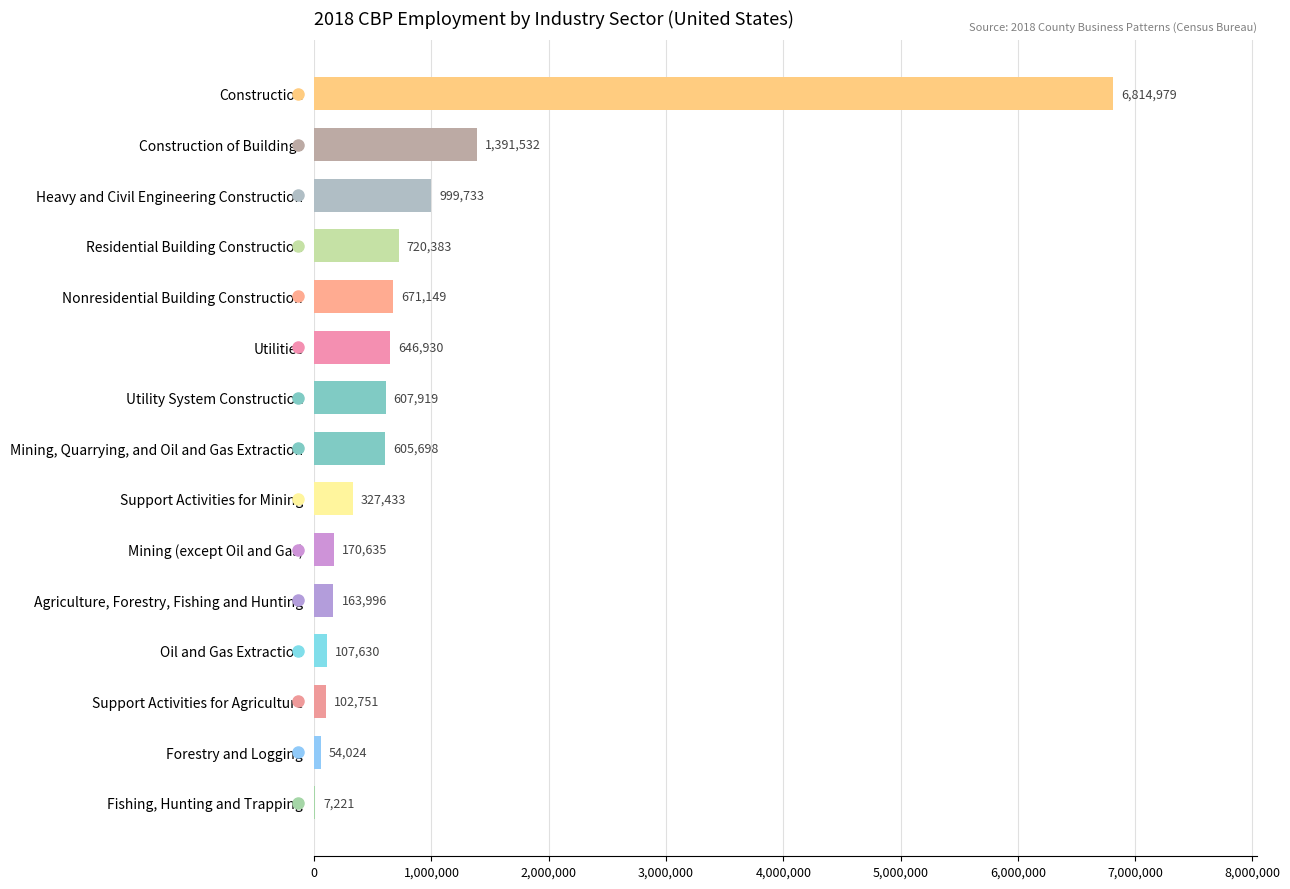

What is the sum of the values at Agriculture, Forestry, Fishing and Hunting and Mining (except Oil and Gas)?

334631